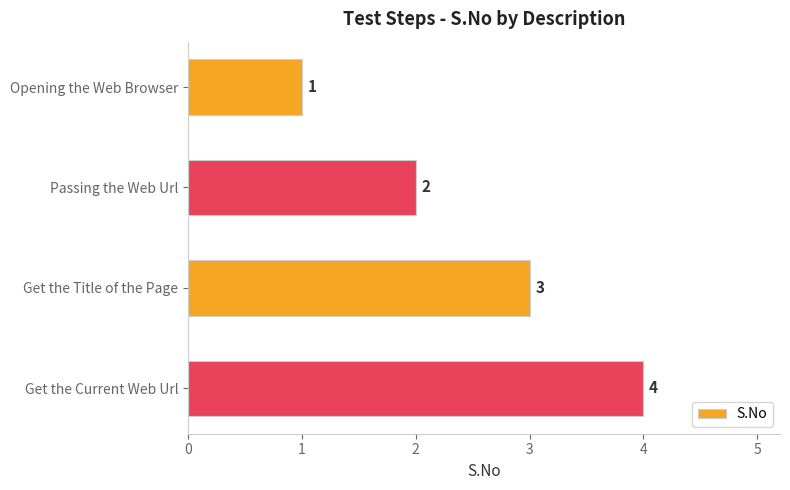

True or false: the data shows 2 at Get the Title of the Page.

False